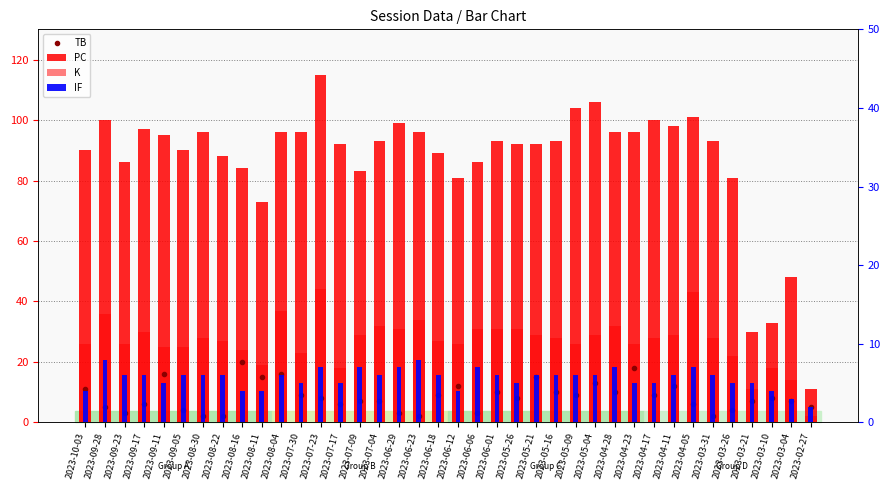

What is the difference between the maximum and second lowest values in the K series?

33